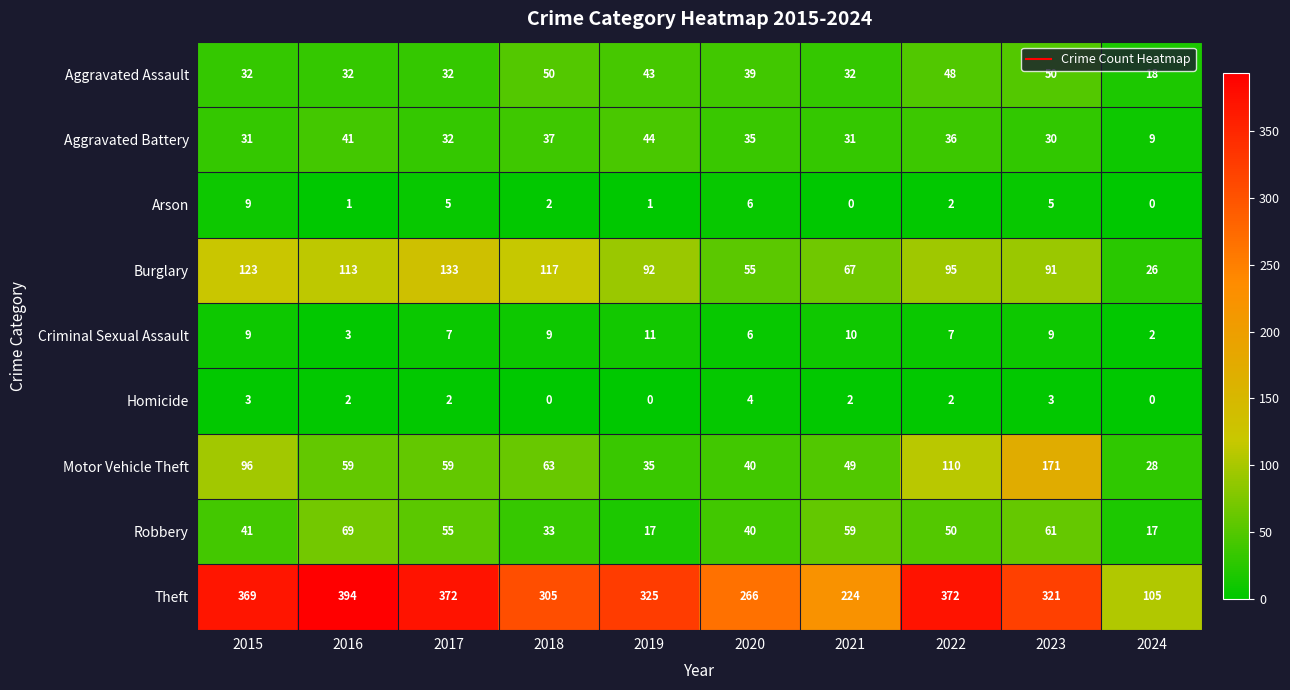

True or false: Theft has a value of 591 at 2016.

False